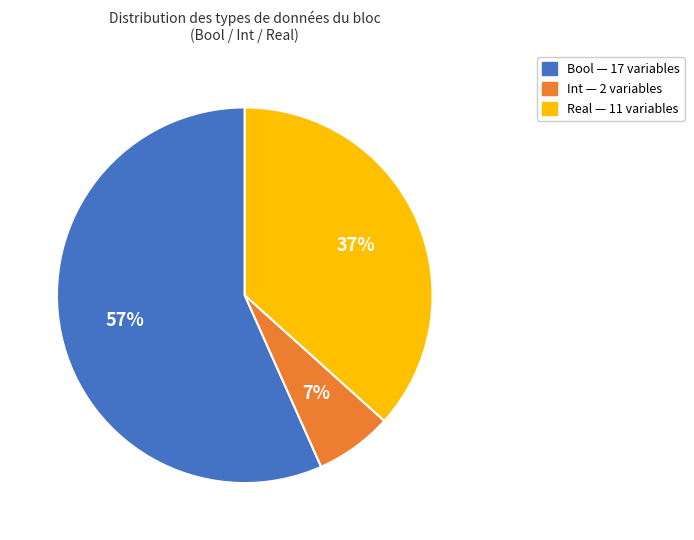

Combined, do Int and Real account for over 50%?

No